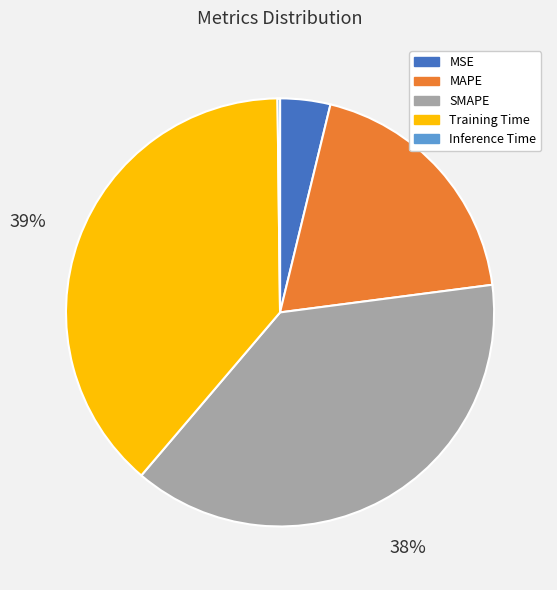

What percentage is the Training Time slice, to the nearest percent?

39%